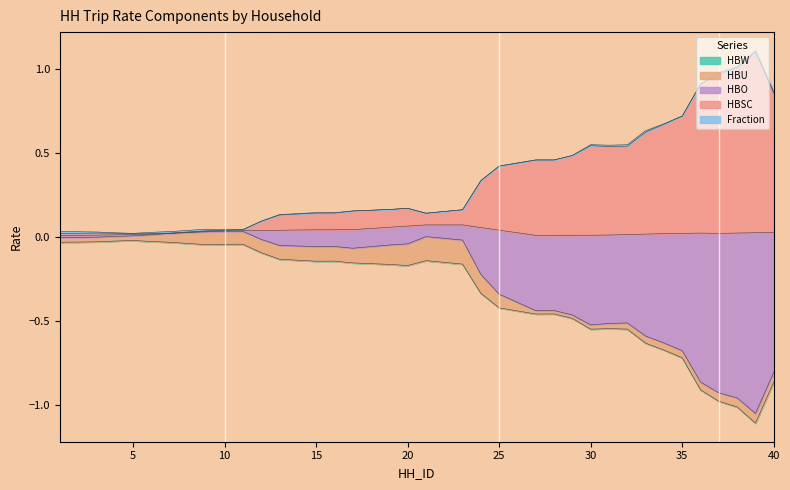

True or false: HBU has a value of 0.0 at 2.

False